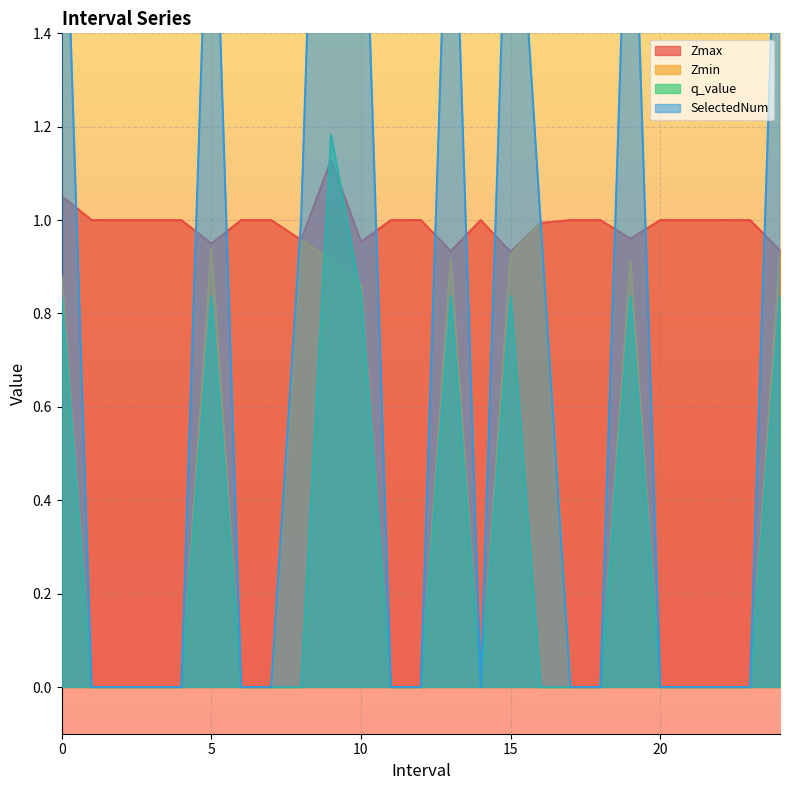

Reading left to right, list all the values displayed in this chart.

Zmax: 0.0=1.1	1.0=1.0	2.0=1.0	3.0=1.0	4.0=1.0	5.0=0.9	6.0=1.0	7.0=1.0	8.0=1.0	9.0=1.1	10.0=1.0	11.0=1.0	12.0=1.0	13.0=0.9	14.0=1.0	15.0=0.9	16.0=1.0	17.0=1.0	18.0=1.0	19.0=1.0	20.0=1.0	21.0=1.0	22.0=1.0	23.0=1.0	24.0=0.9
Zmin: 0.0=0.9	1.0=0.0	2.0=0.0	3.0=0.0	4.0=0.0	5.0=0.9	6.0=0.0	7.0=0.0	8.0=1.0	9.0=0.9	10.0=0.9	11.0=0.0	12.0=0.0	13.0=0.9	14.0=0.0	15.0=0.9	16.0=1.0	17.0=0.0	18.0=0.0	19.0=0.9	20.0=0.0	21.0=0.0	22.0=0.0	23.0=0.0	24.0=0.9
q_value: 0.0=0.8	1.0=0.0	2.0=0.0	3.0=0.0	4.0=0.0	5.0=0.8	6.0=0.0	7.0=0.0	8.0=0.0	9.0=1.2	10.0=0.8	11.0=0.0	12.0=0.0	13.0=0.8	14.0=0.0	15.0=0.8	16.0=0.0	17.0=0.0	18.0=0.0	19.0=0.8	20.0=0.0	21.0=0.0	22.0=0.0	23.0=0.0	24.0=0.8
SelectedNum: 0.0=2.0	1.0=0.0	2.0=0.0	3.0=0.0	4.0=0.0	5.0=2.0	6.0=0.0	7.0=0.0	8.0=1.0	9.0=3.0	10.0=2.0	11.0=0.0	12.0=0.0	13.0=2.0	14.0=0.0	15.0=2.0	16.0=1.0	17.0=0.0	18.0=0.0	19.0=2.0	20.0=0.0	21.0=0.0	22.0=0.0	23.0=0.0	24.0=2.0